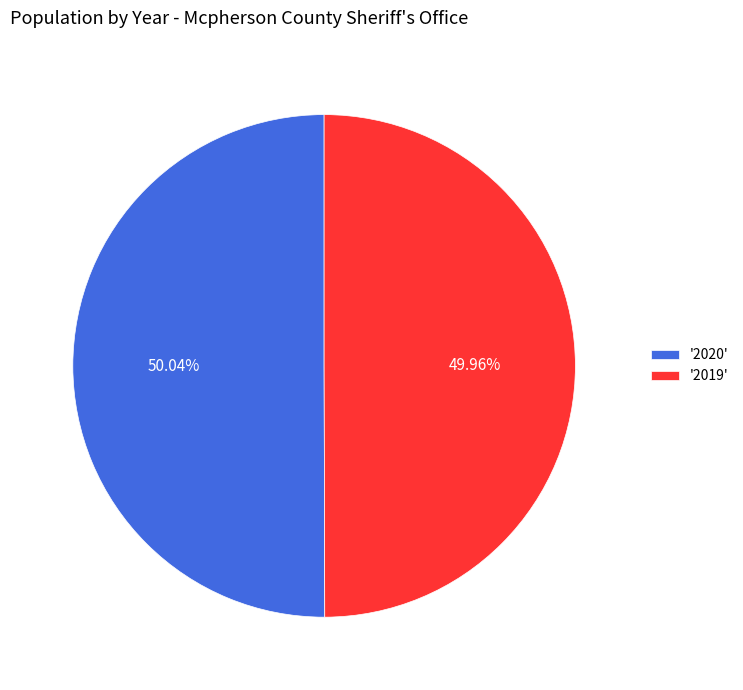

What is the ratio of the value at '2019' to the value at '2020'?

1.0